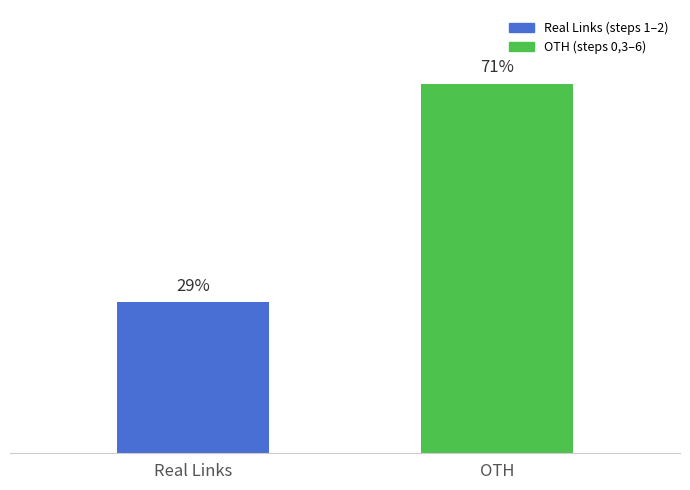

Which has a higher value, Real Links or OTH?

OTH